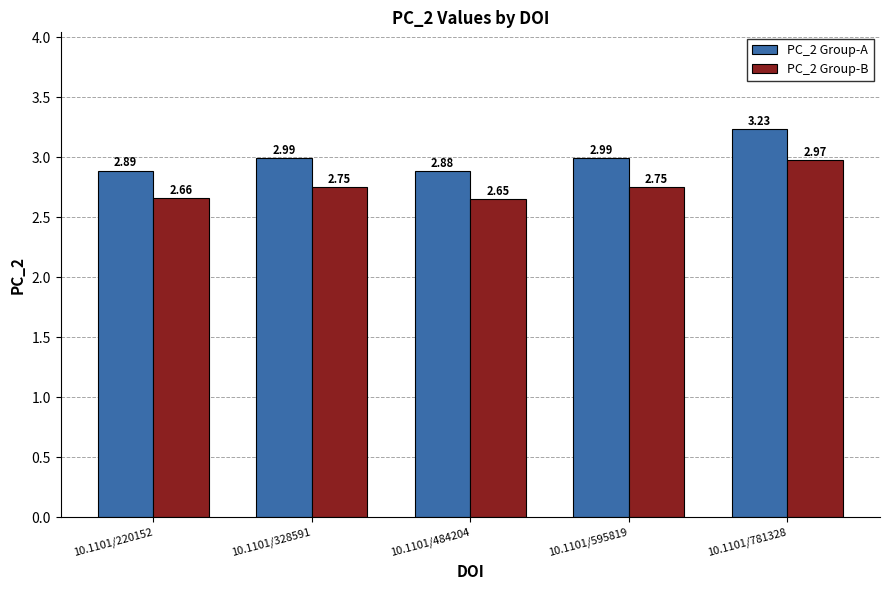

What is the difference between the highest and lowest values at 10.1101/595819?

0.2